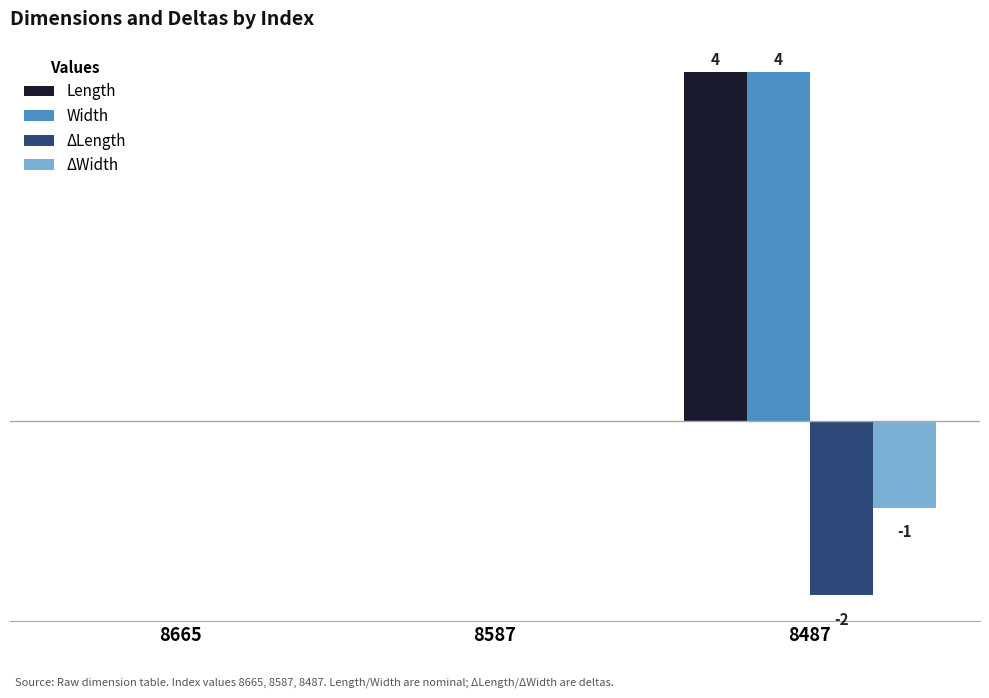

Are the bars horizontal?

No